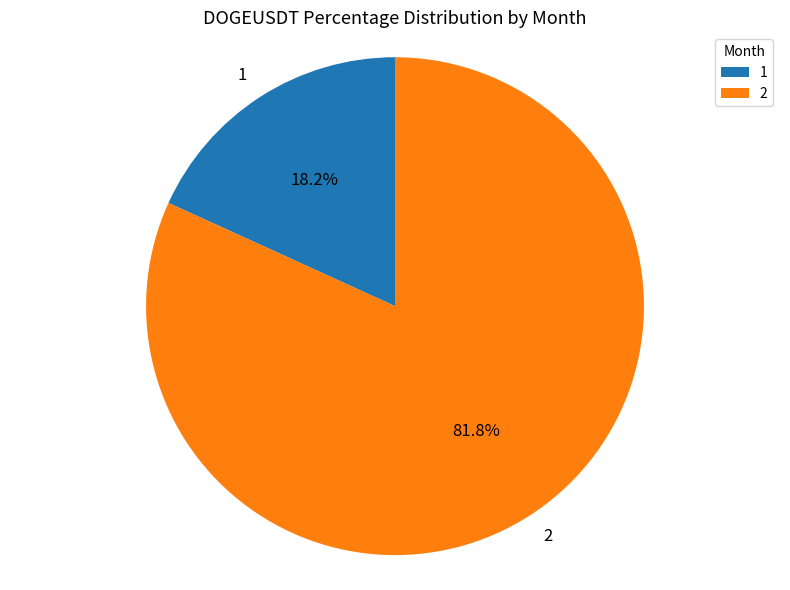

What is the smallest slice in the pie chart?

1